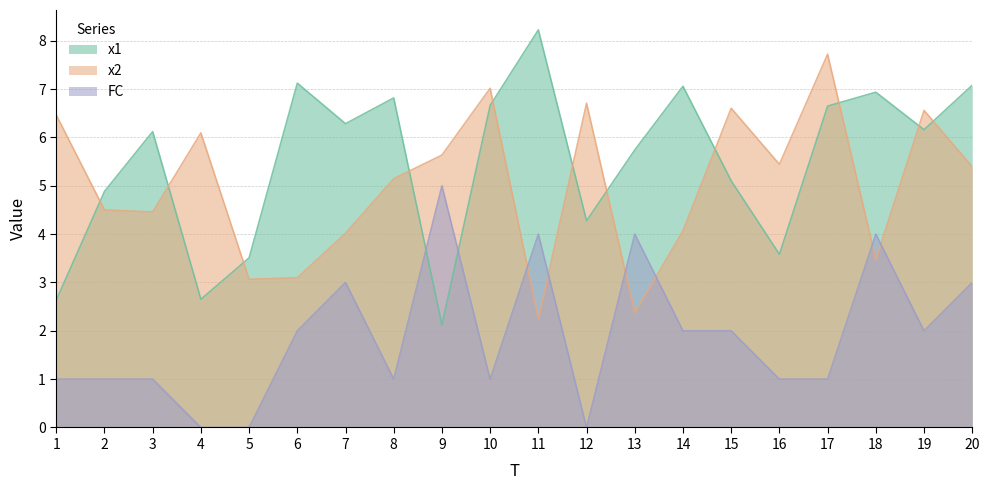

What is the minimum value for x1?

2.1